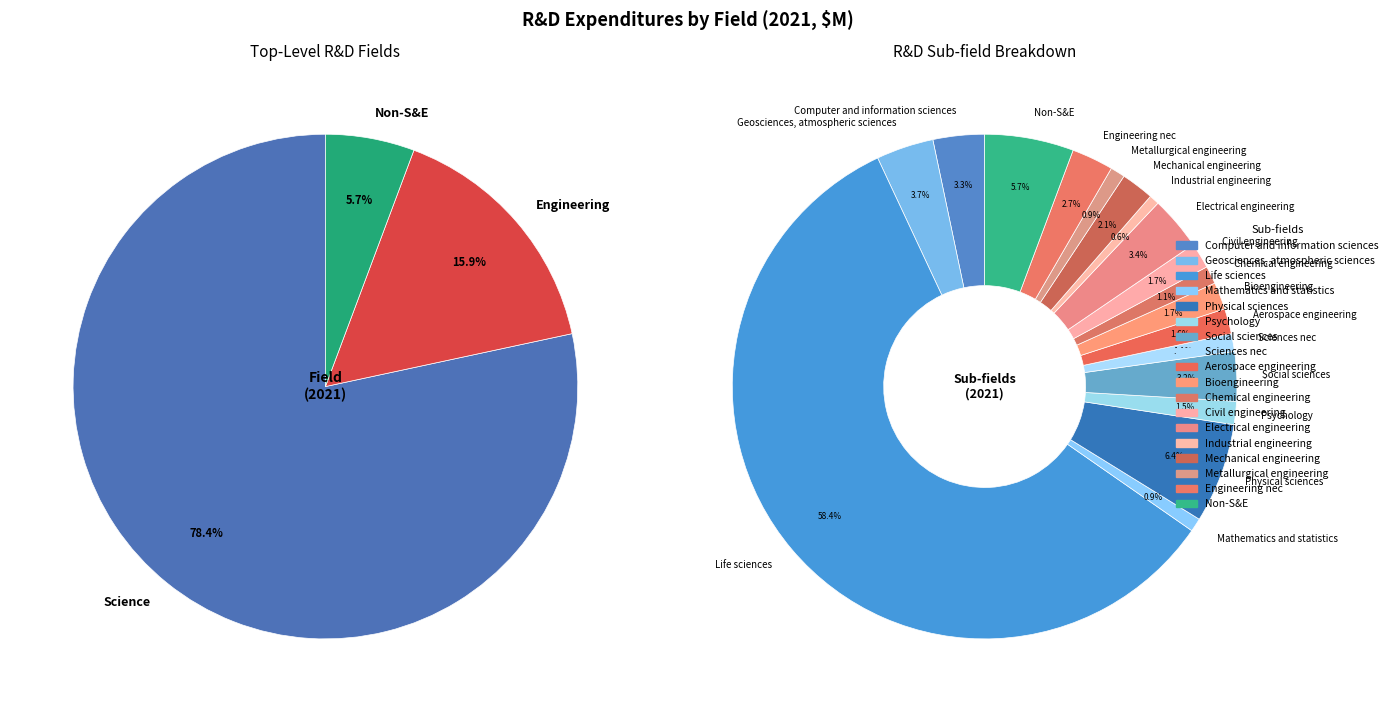

True or false: Engineering accounts for 31% of the total.

False